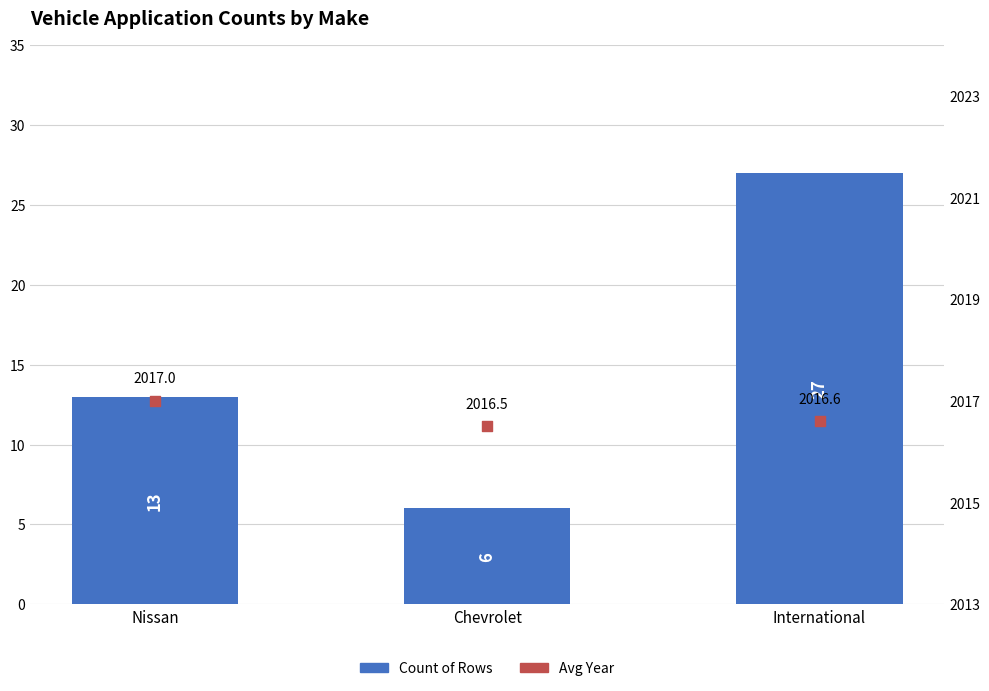

At which category is the sum across all series the highest?

International